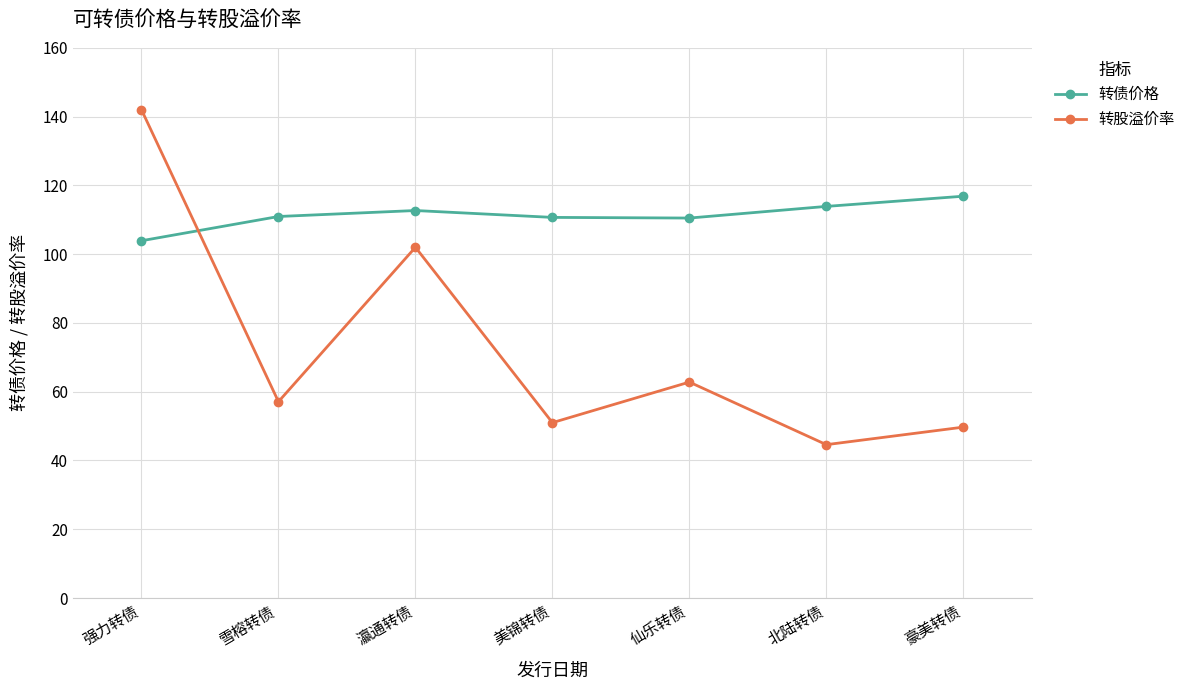

True or false: 转股溢价率 has more than 0 interior local peaks.

True